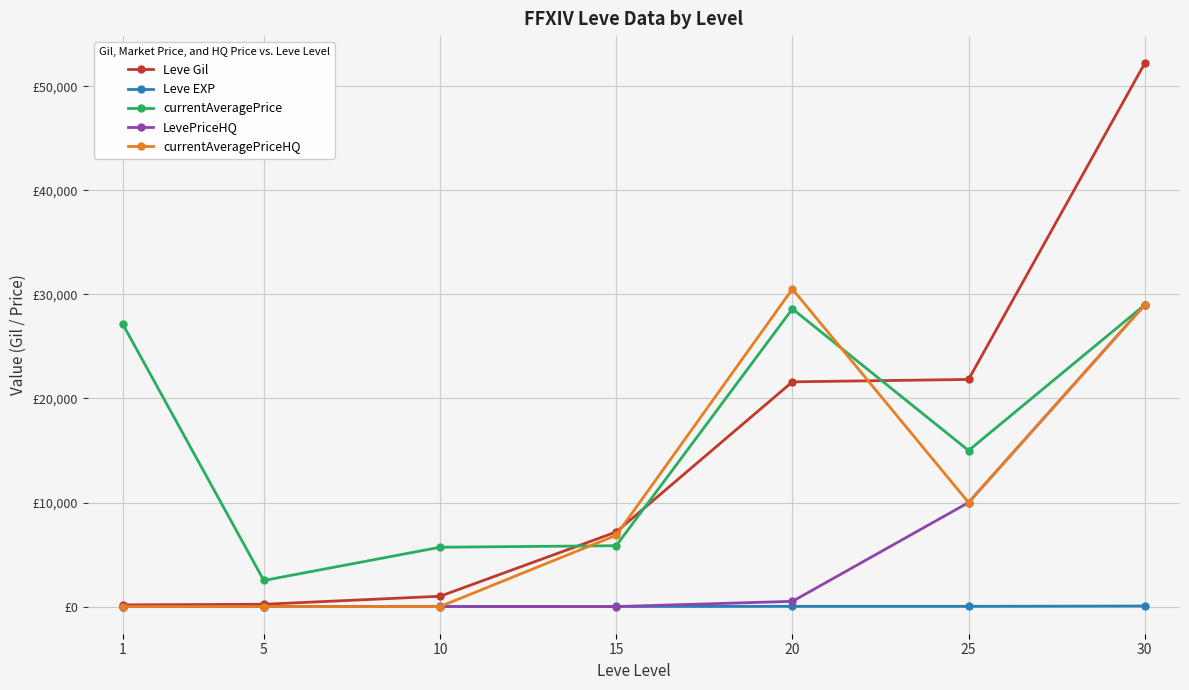

Which series has the largest total across all categories?

currentAveragePrice